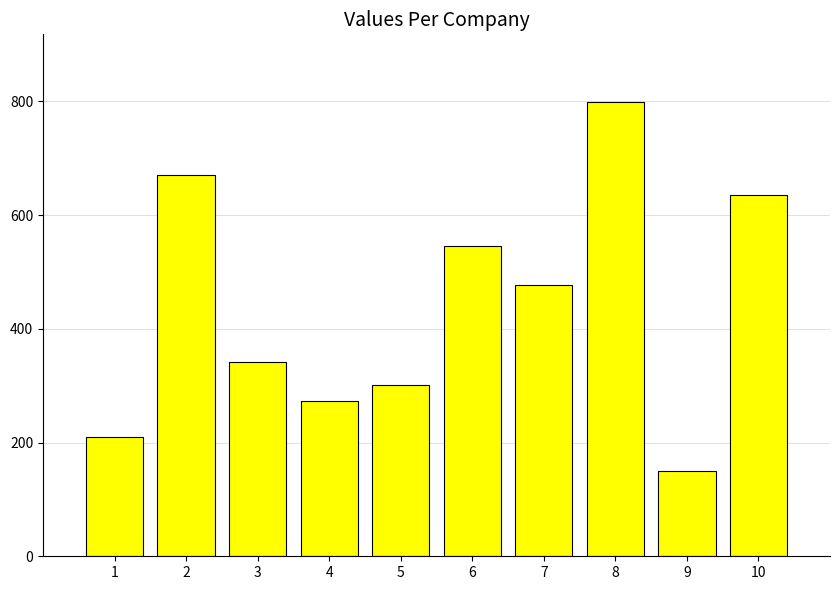

Does the chart contain stacked bars?

No